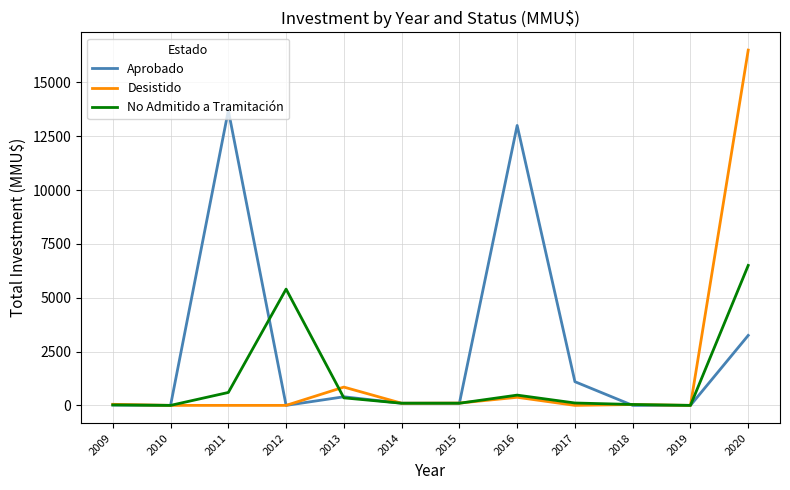

Which series changed the most between 2012 and 2016?

Aprobado